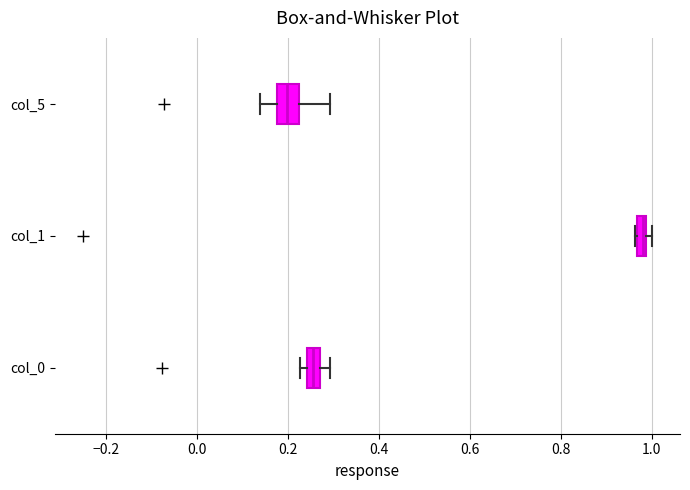

Where is the right edge of the box for col_5 on the x-axis? The values are not printed on the chart, so give them approximately, as read against the axis.

0.22